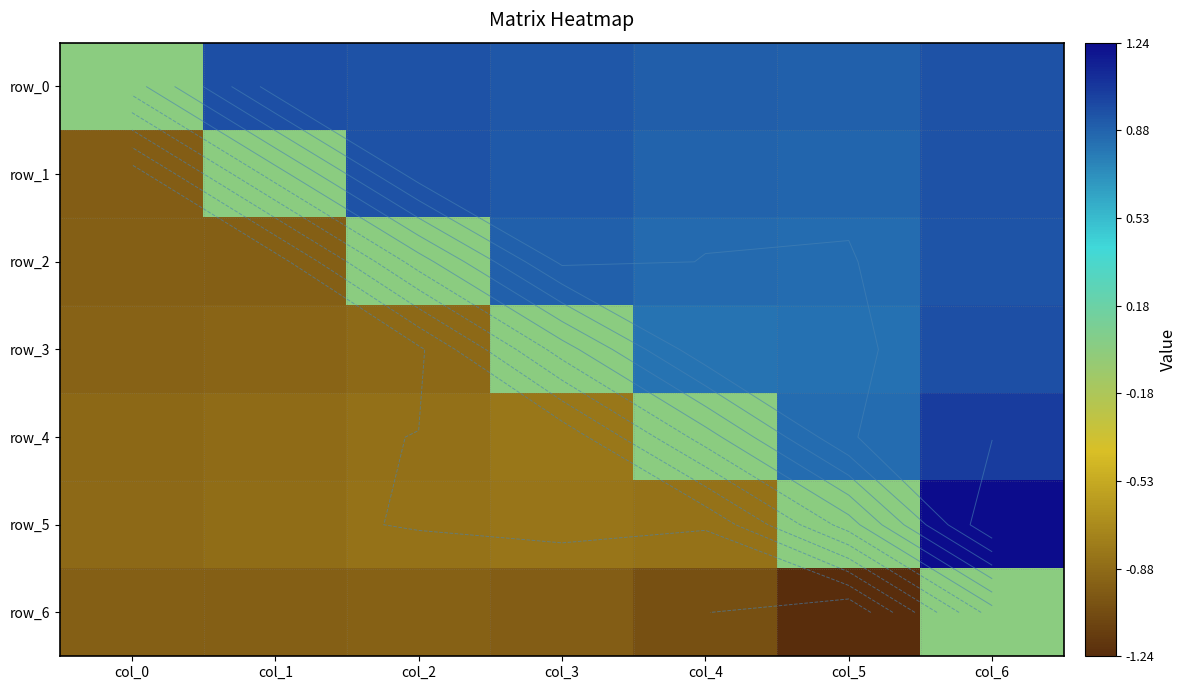

Where is row_1 nearest to the value 0?

col_1